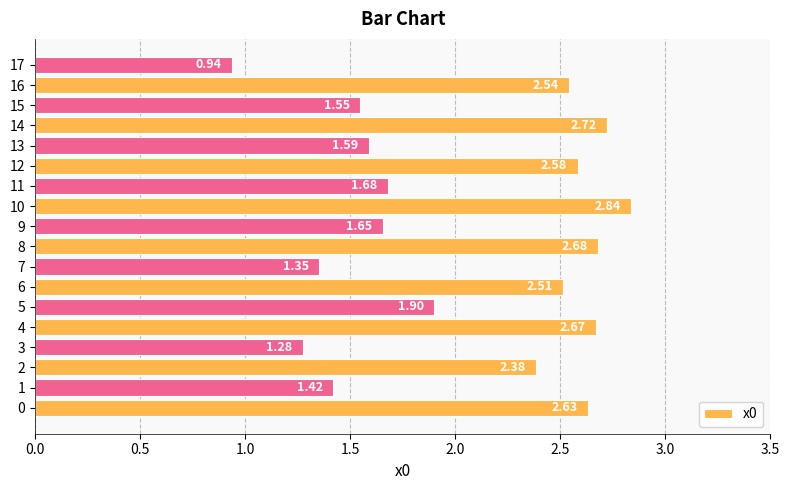

What is the sum of all values?

36.9